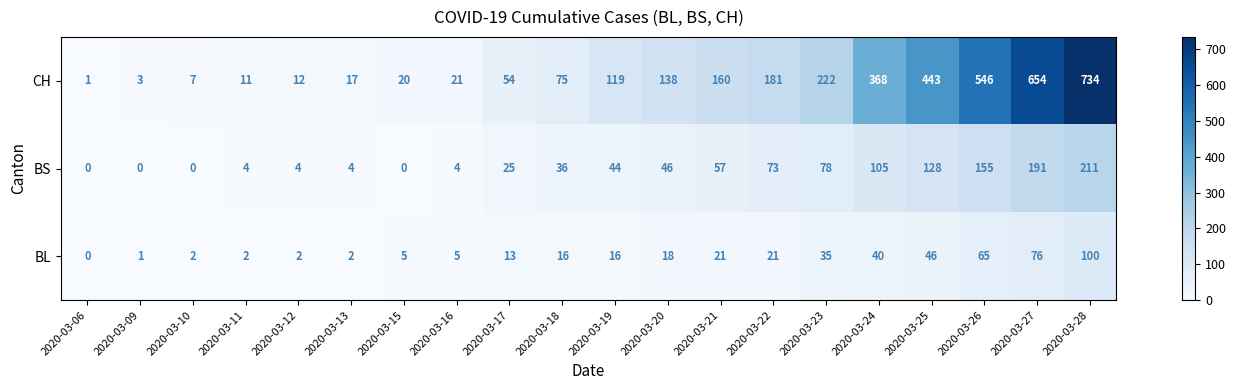

What is the difference between the highest and lowest values at 2020-03-13?

15